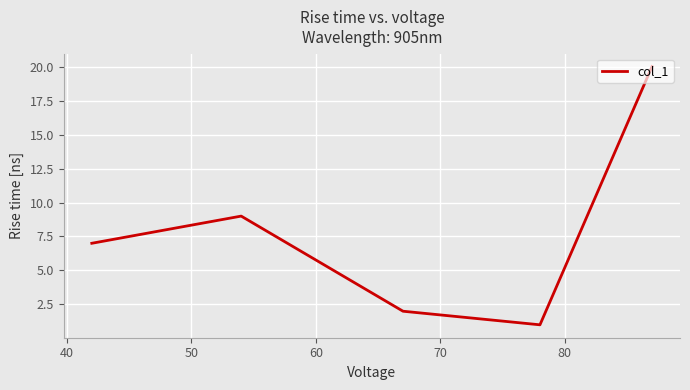

What is the sum of all values?

39